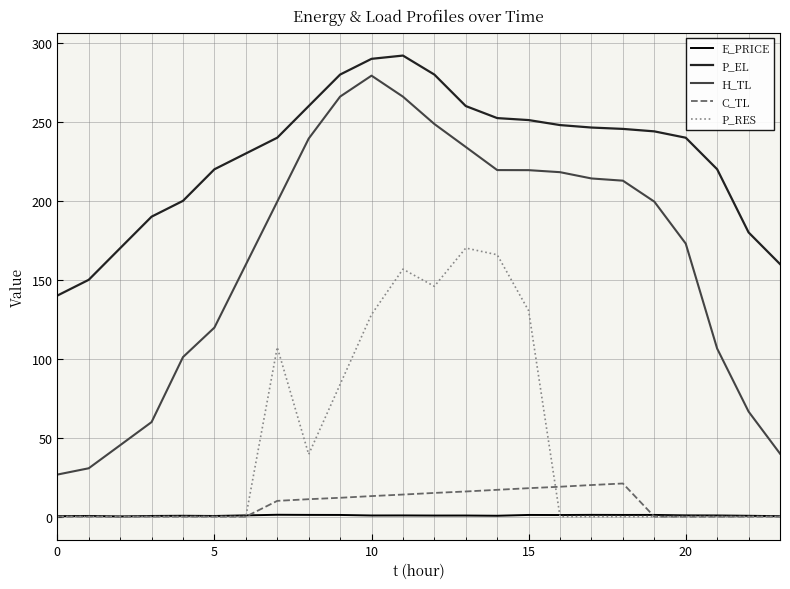

Which series has the widest spread of values?

H_TL